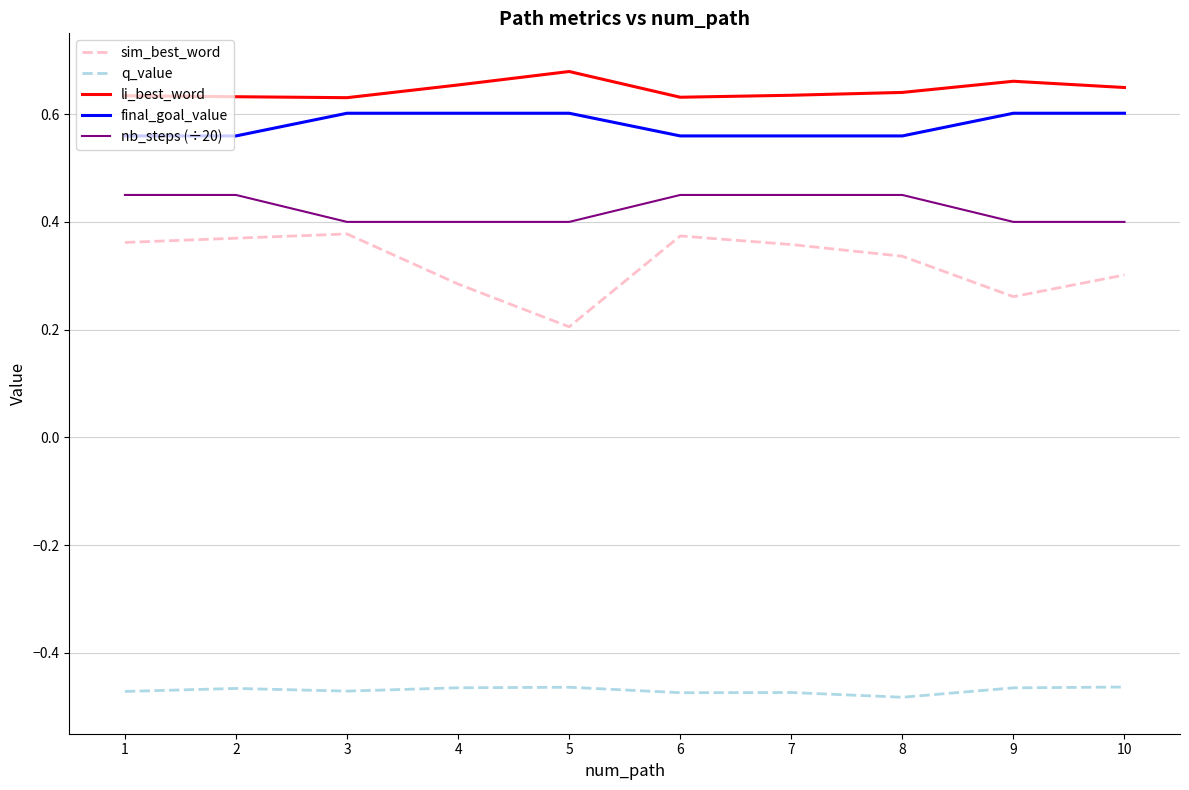

True or false: sim_best_word has a value of 0.3 at 9.

True